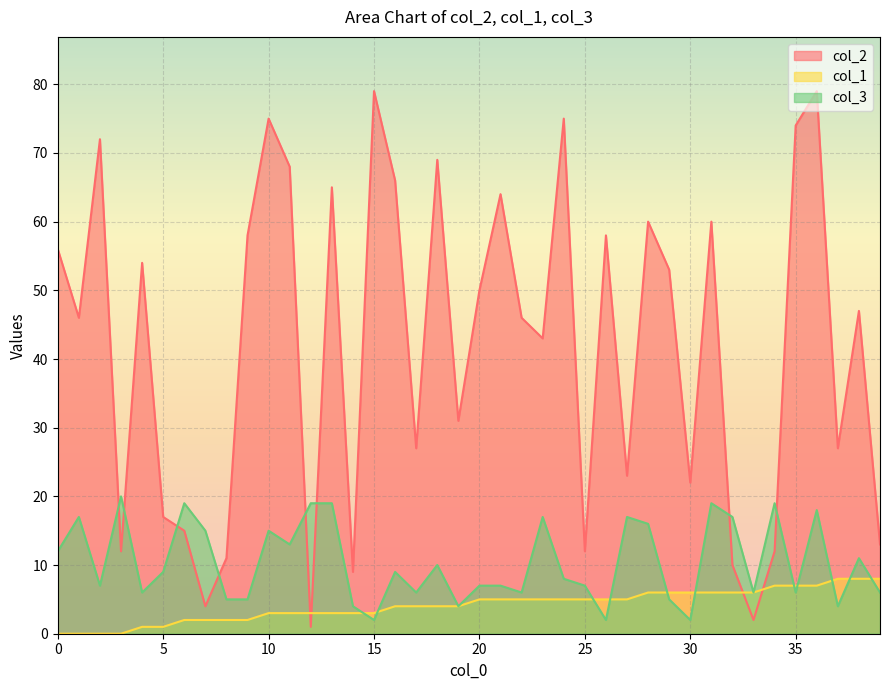

Rank the series by their maximum value, from highest to lowest.

col_2, col_3, col_1